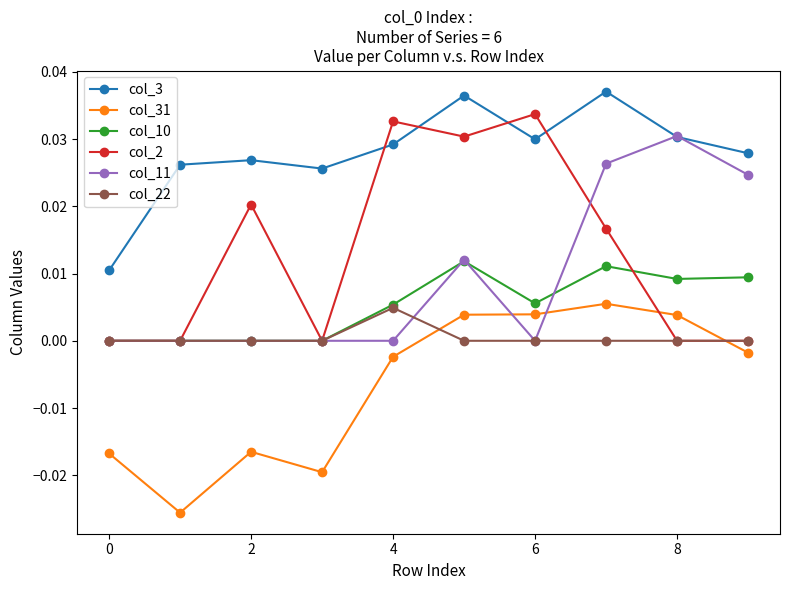

Which series has the largest total across all categories?

col_3